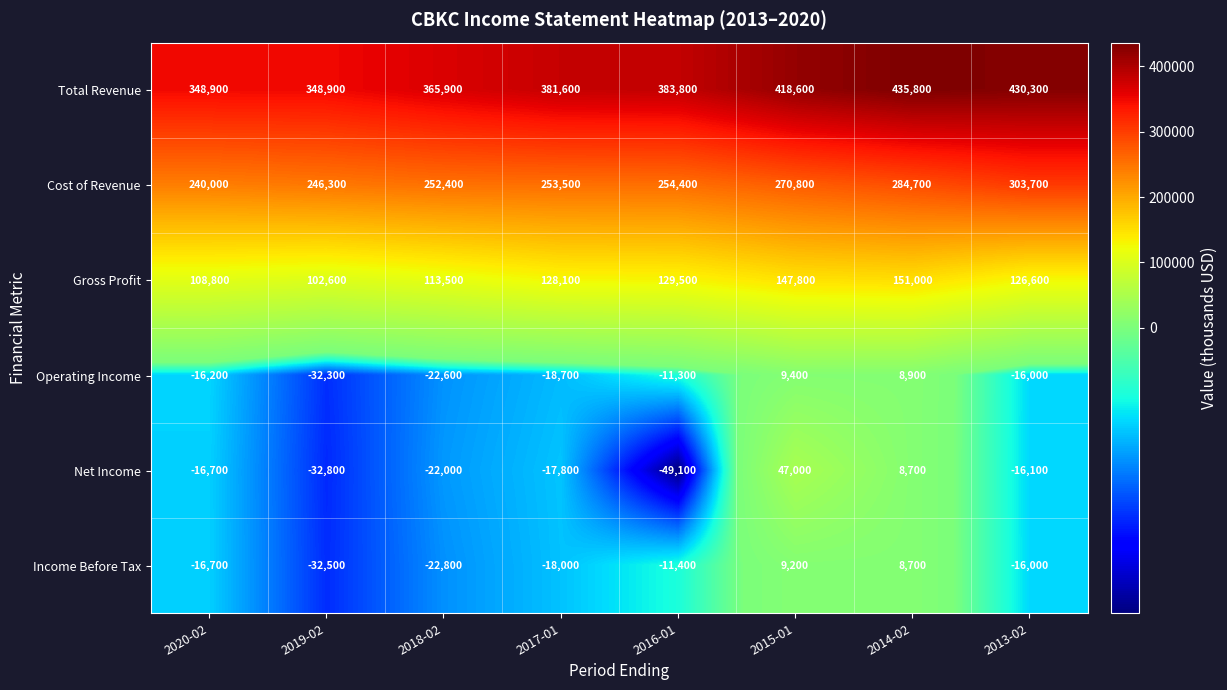

At which category is the sum across all series the highest?

2015-01